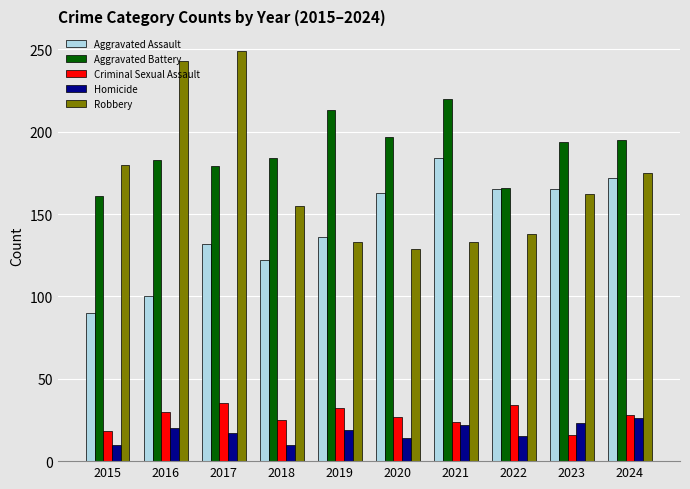

How many bars are there in total?

50